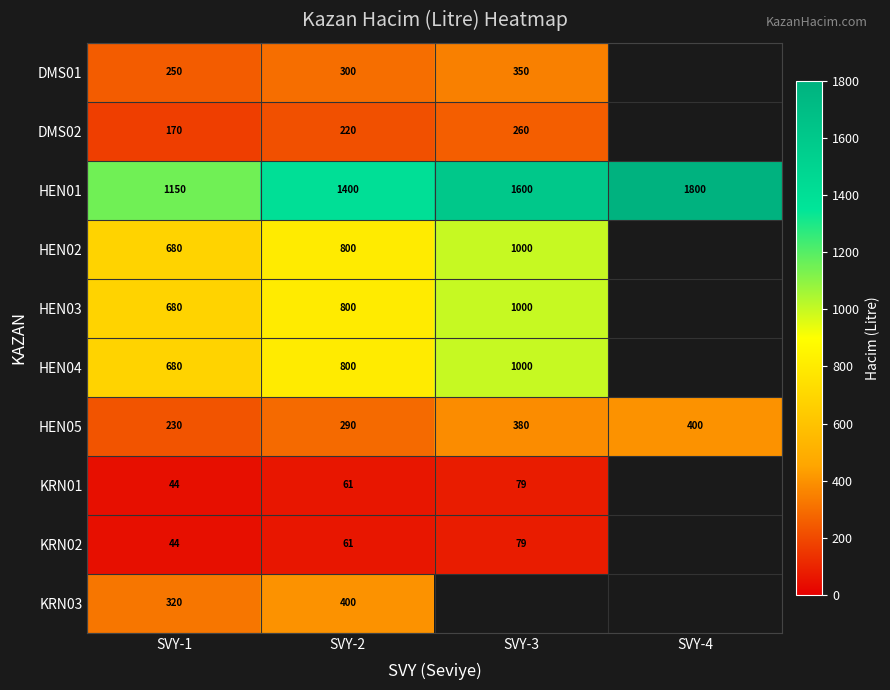

At which label does HEN05 reach its peak?

SVY-4